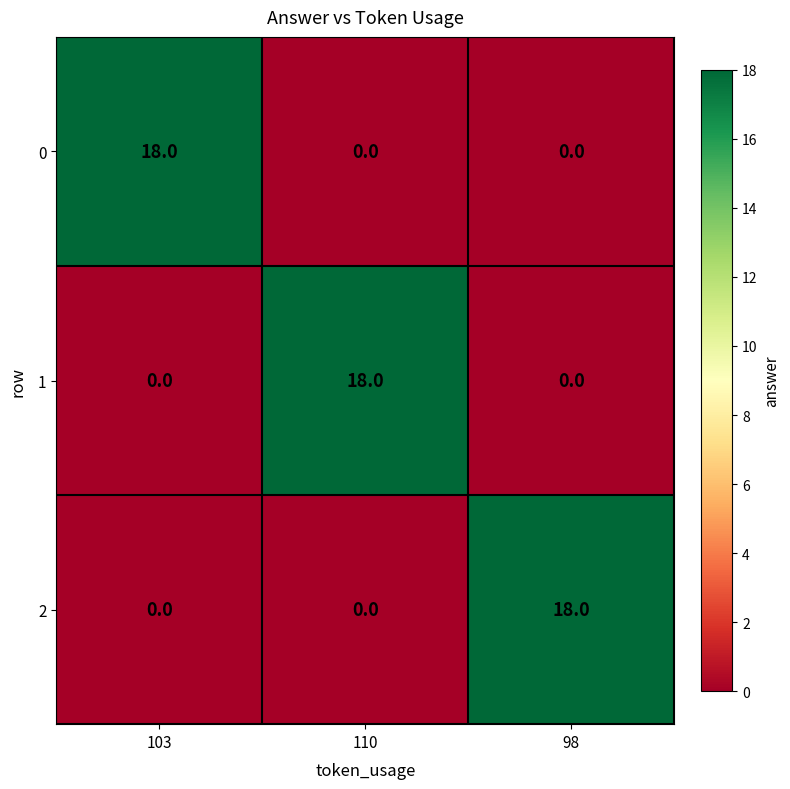

What is the difference between the highest and lowest values at 98?

18